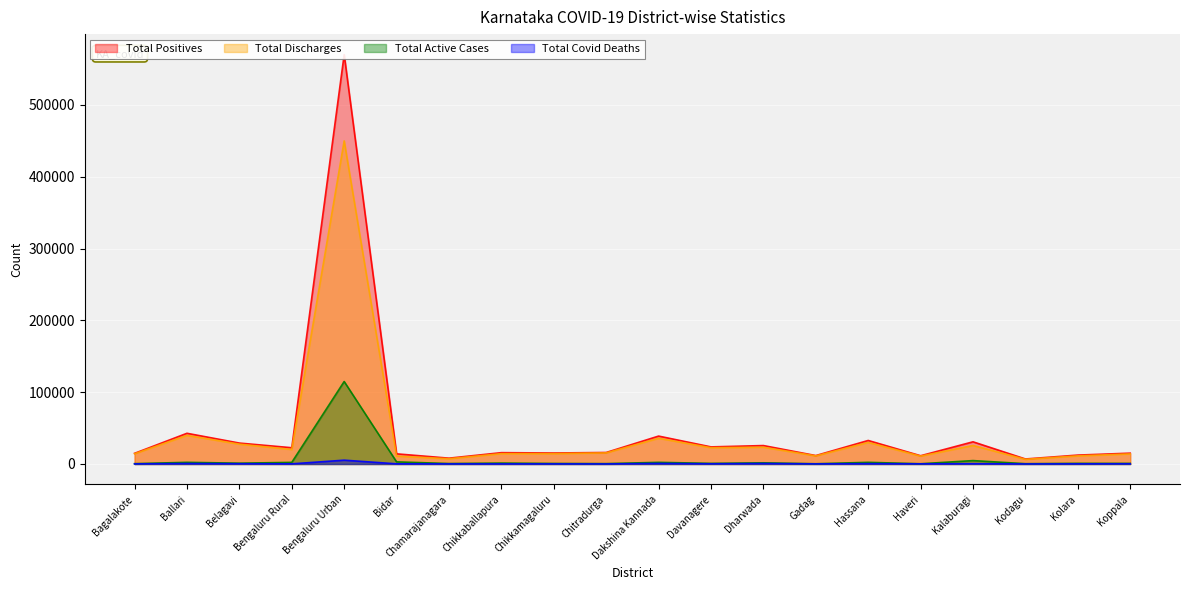

What is the value of the Total Covid Deaths point at the 12th from the left?

264